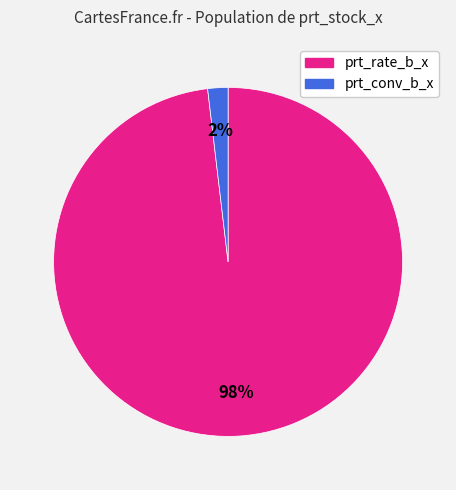

What percentage is the prt_conv_b_x slice, to the nearest percent?

2%